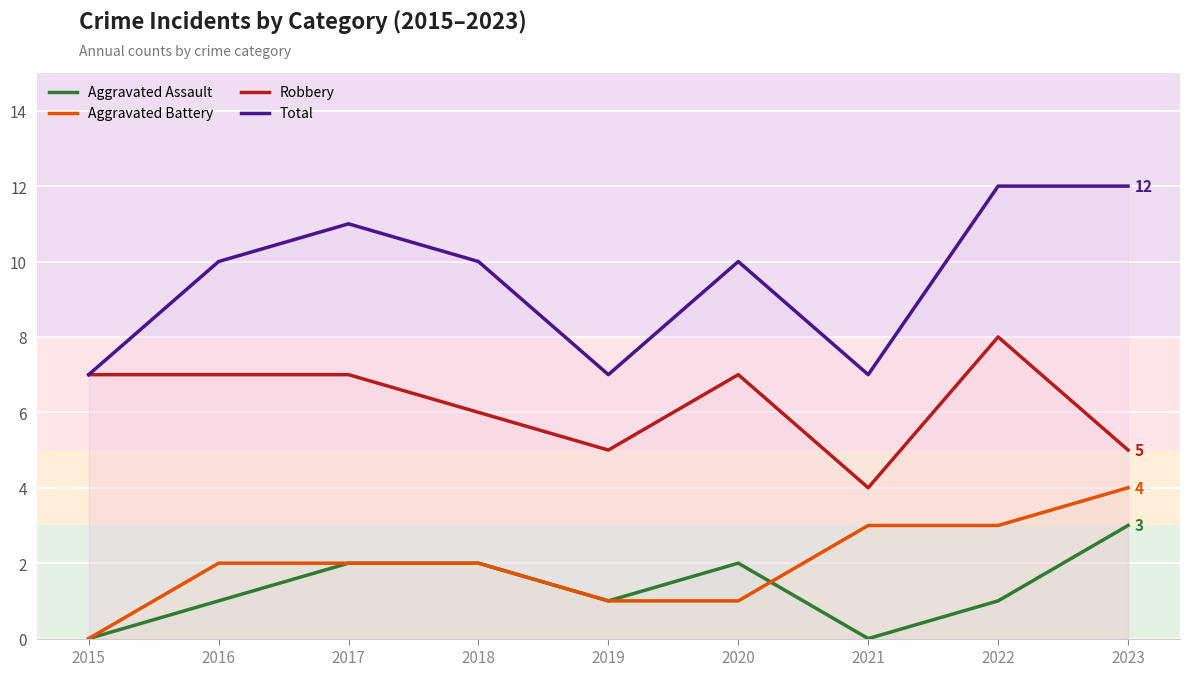

Which series has the largest total across all categories?

Total